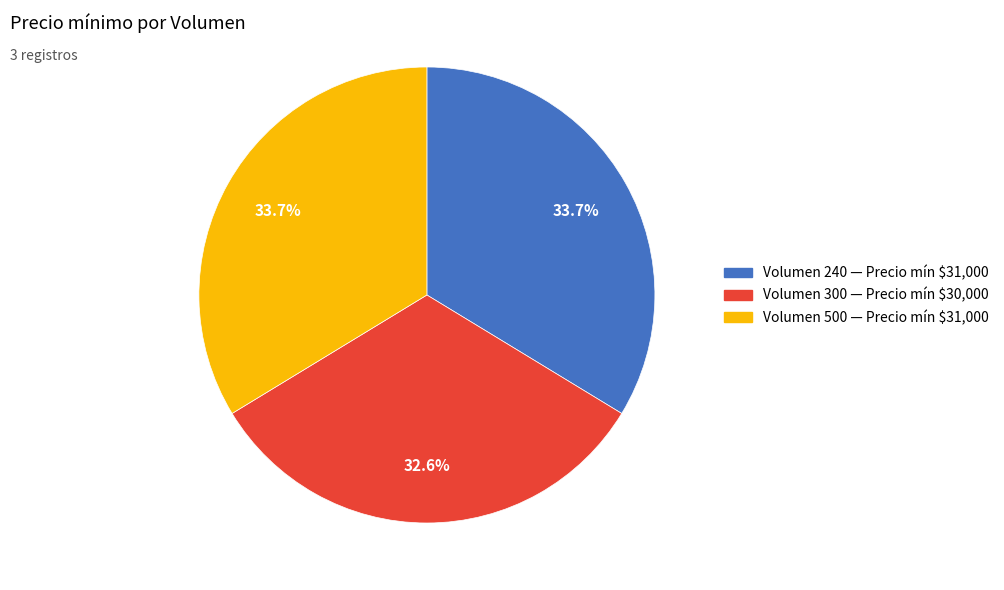

Which category has the smallest portion of the pie?

Volumen 300 — Precio mín $30,000